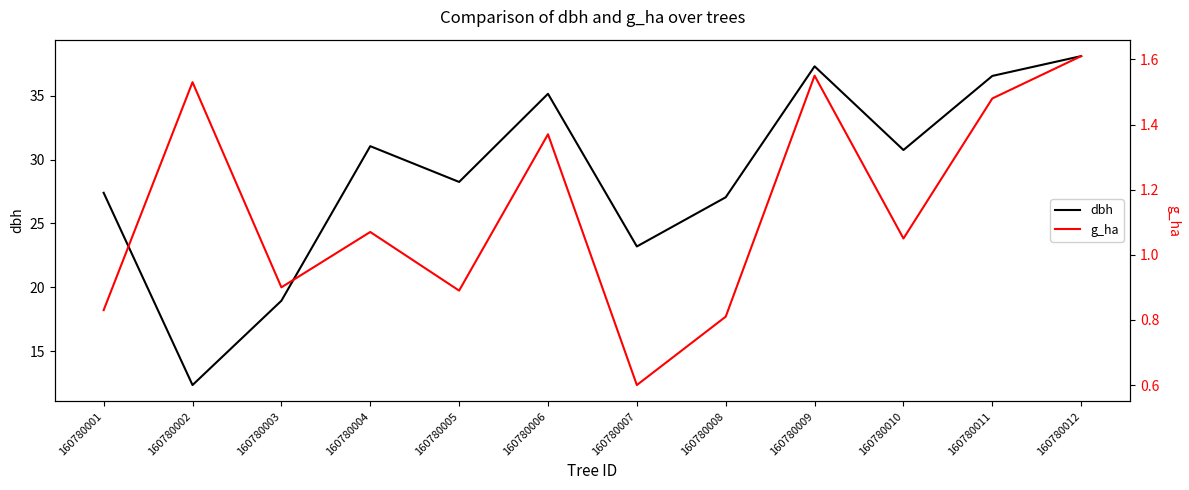

List the series in order of their peak value, highest first.

dbh, g_ha